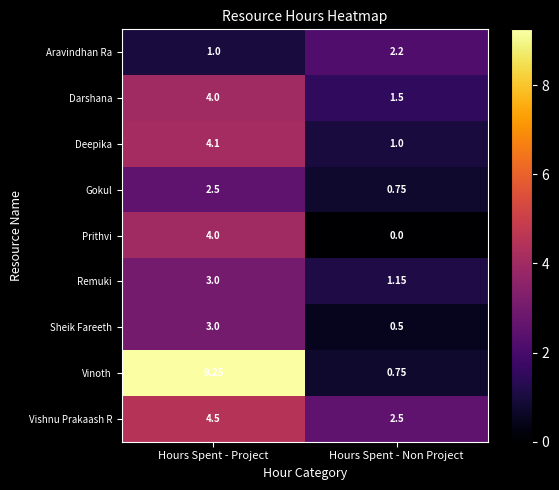

Which series changed the most between Hours Spent - Project and Hours Spent - Non Project?

Vinoth